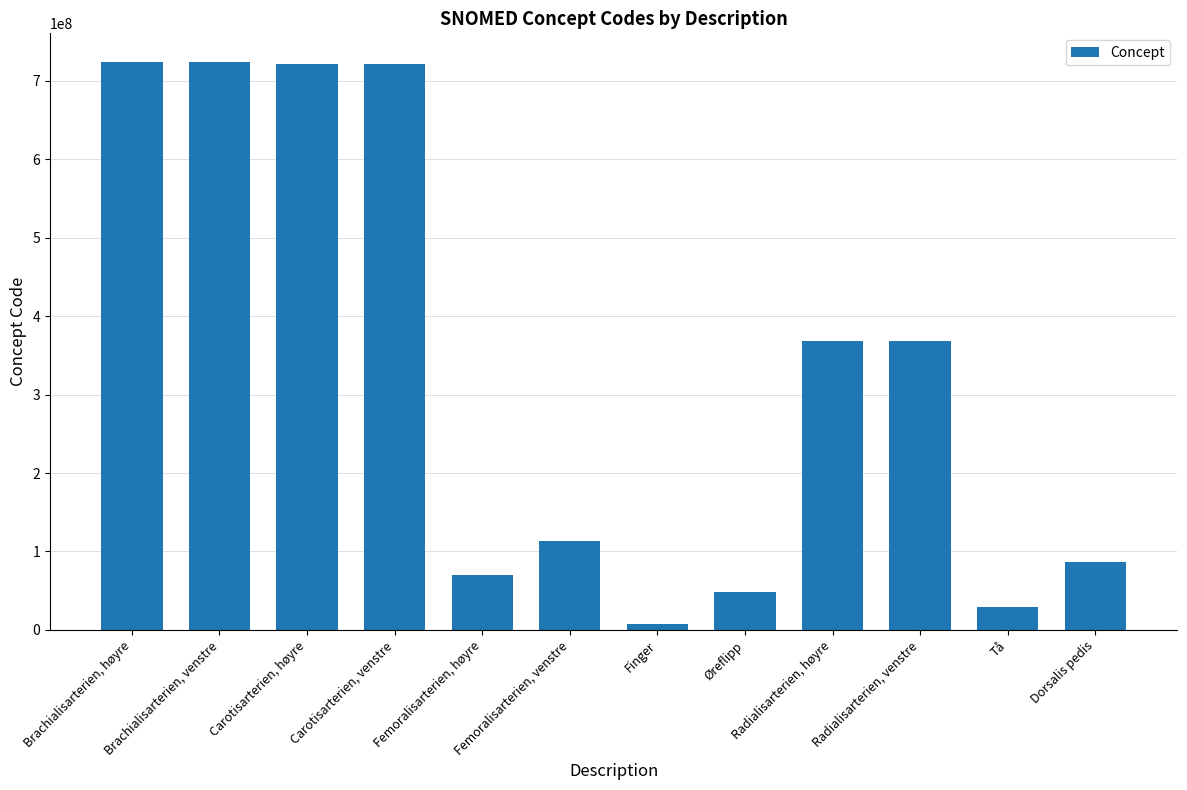

How many values are below 368503001?

6